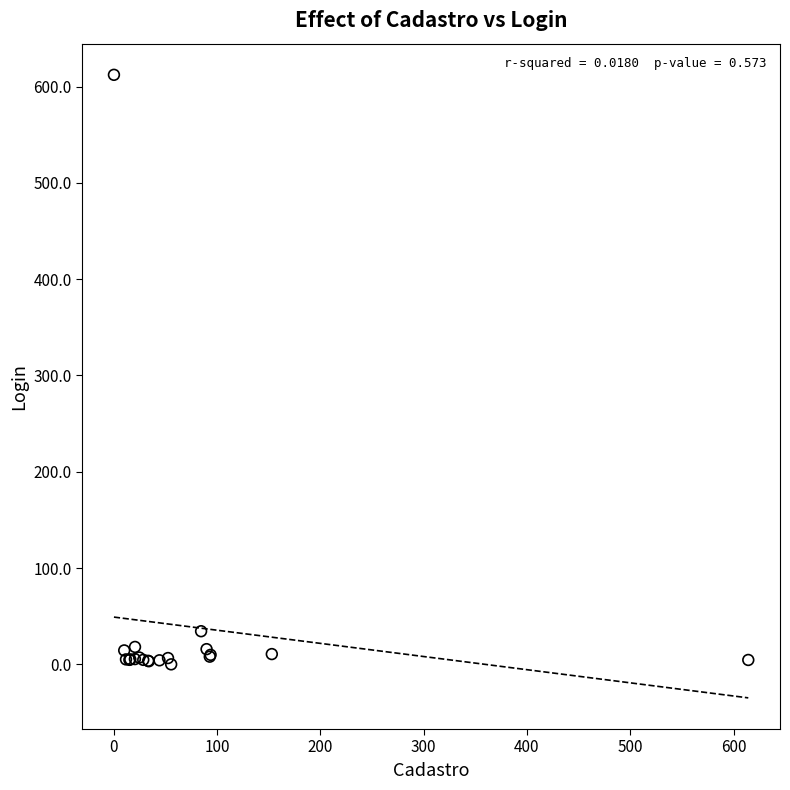

What Y value in the scatter plot is closest to 306?

34.4